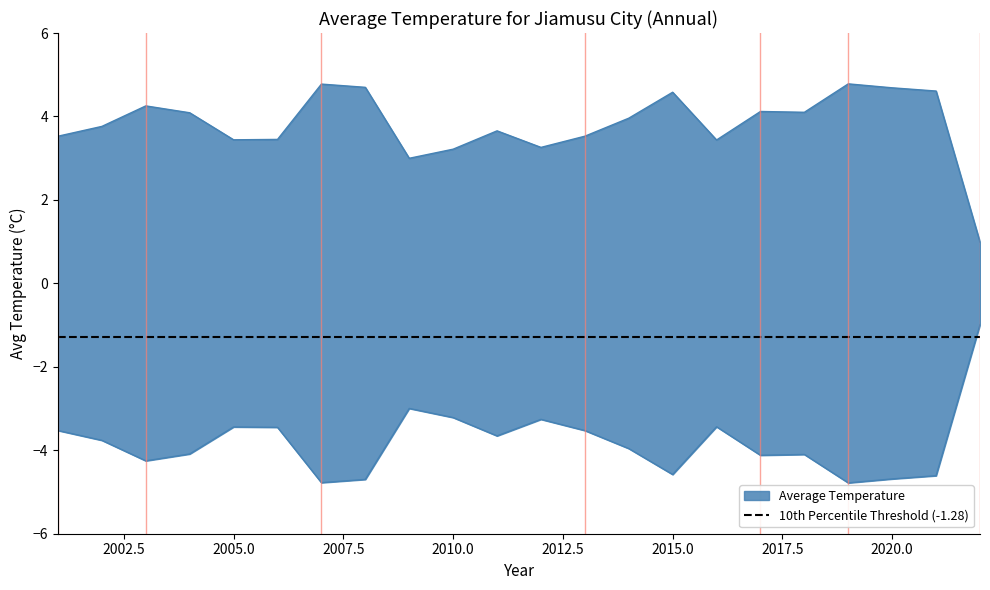

At which label is the value closest to 2?

2009